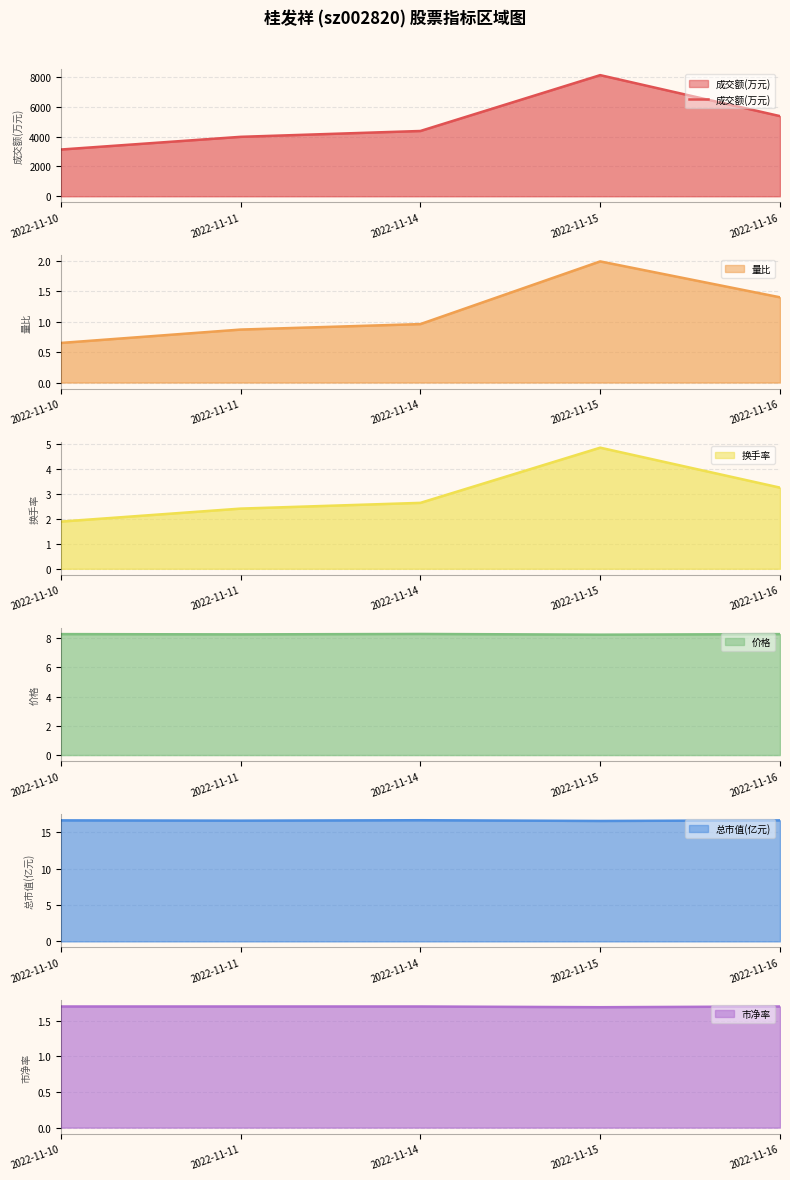

What is the change in value from 2022-11-11 to 2022-11-16?

+1389